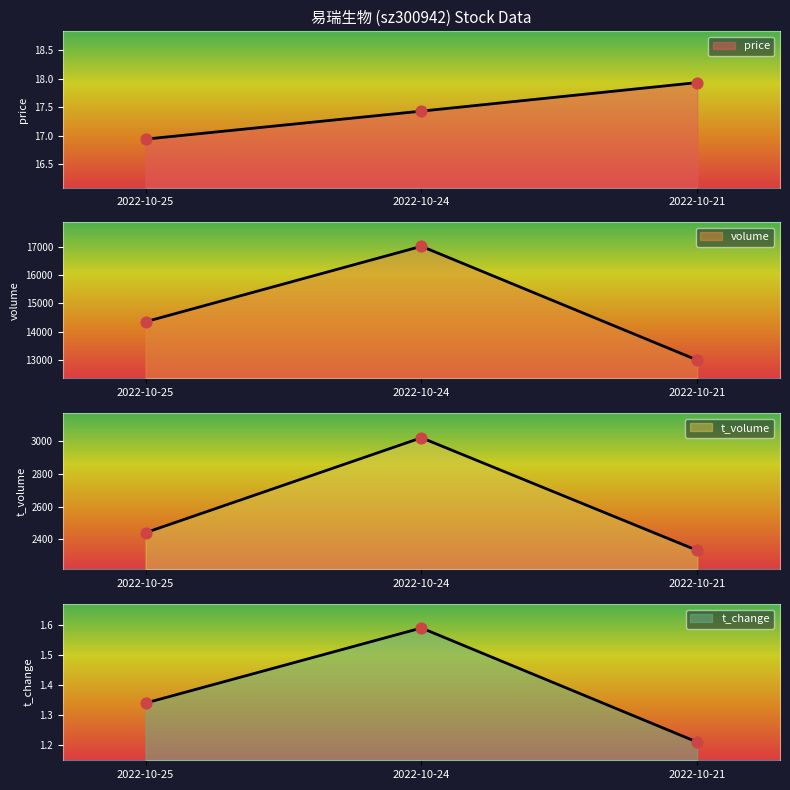

Is the value of t_change at 2022-10-25 greater than the value of price at 2022-10-25?

No